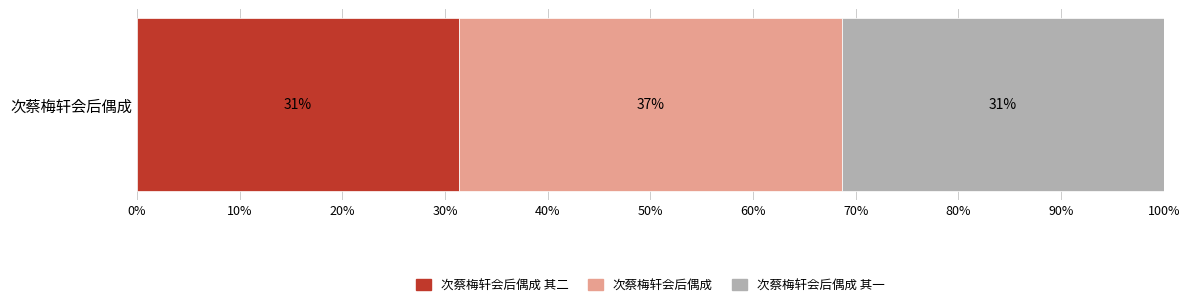

Reading left to right, extract all data points from this chart.

次蔡梅轩会后偶成 其二=583009	次蔡梅轩会后偶成=694639	次蔡梅轩会后偶成 其一=583008